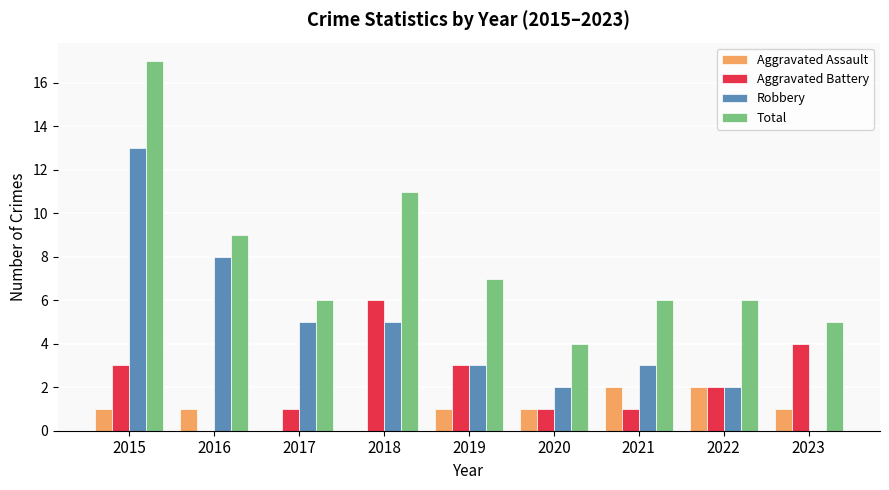

Which label corresponds to the largest value in the chart?

2015